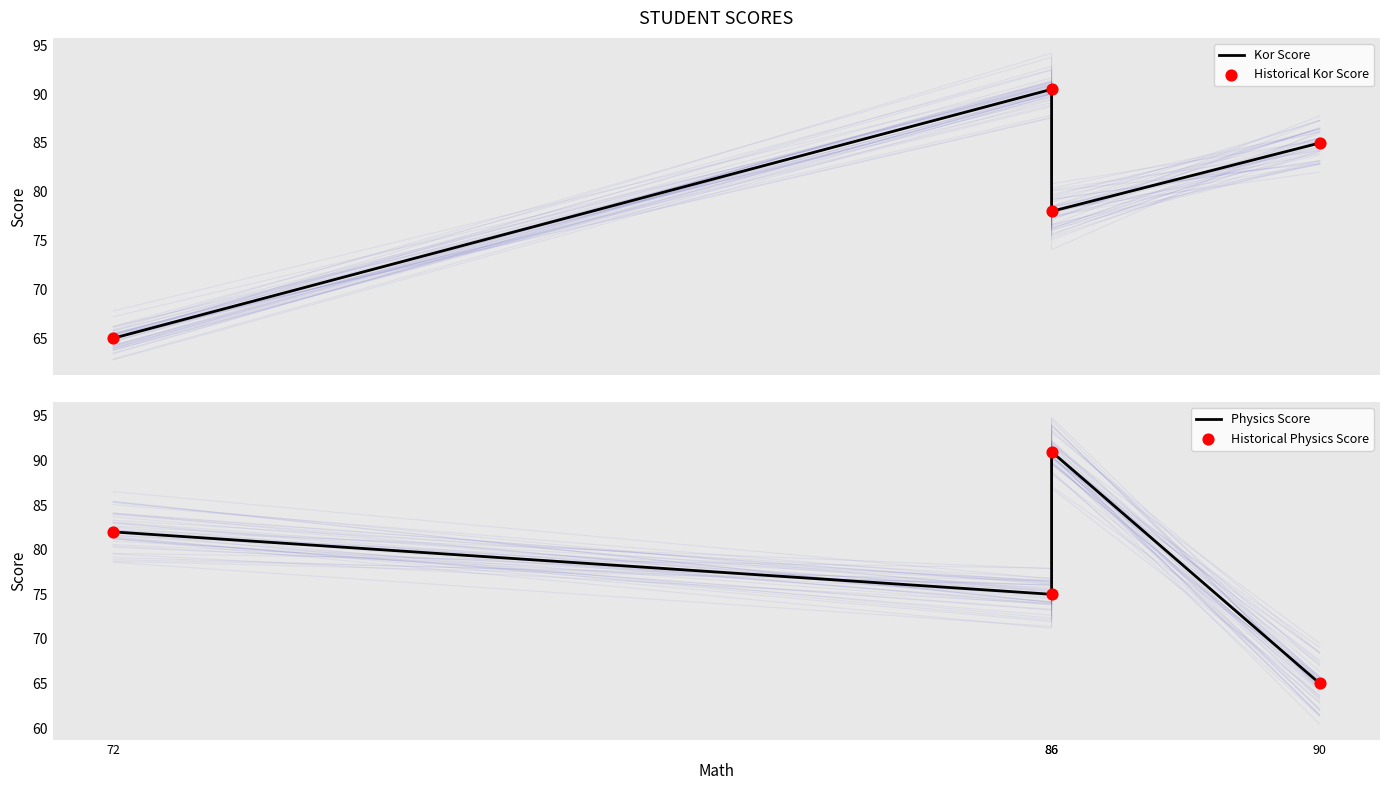

Which series contains the lowest Y value?

Kor Score